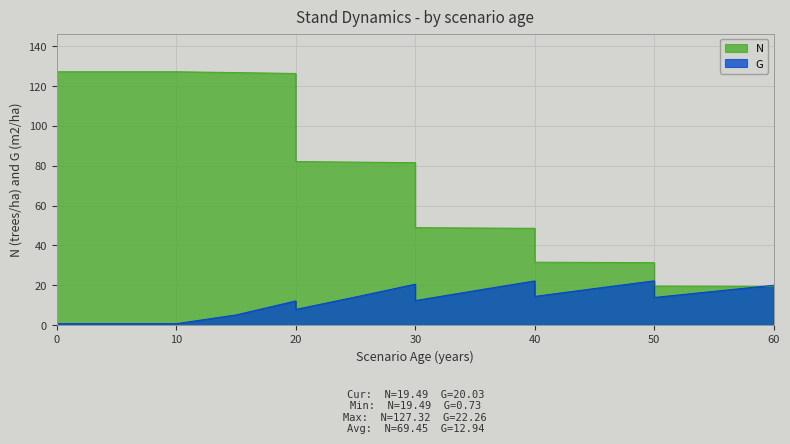

True or false: N has more than 1 points higher than both neighbors.

False